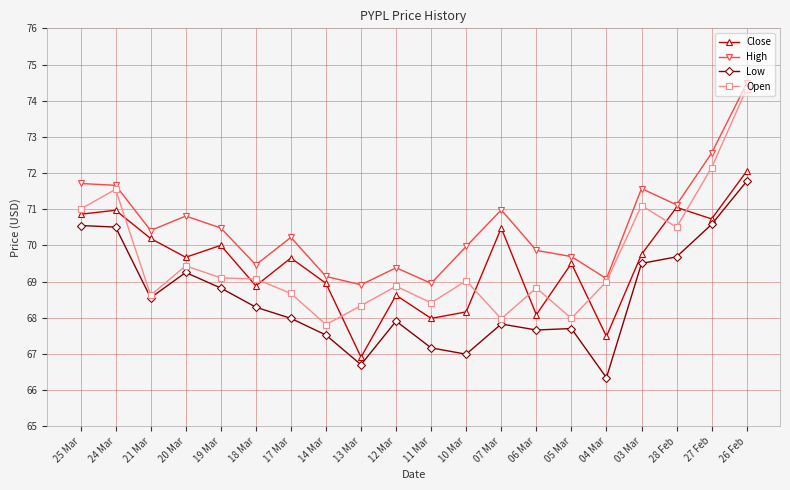

How many lines are shown in the chart?

4